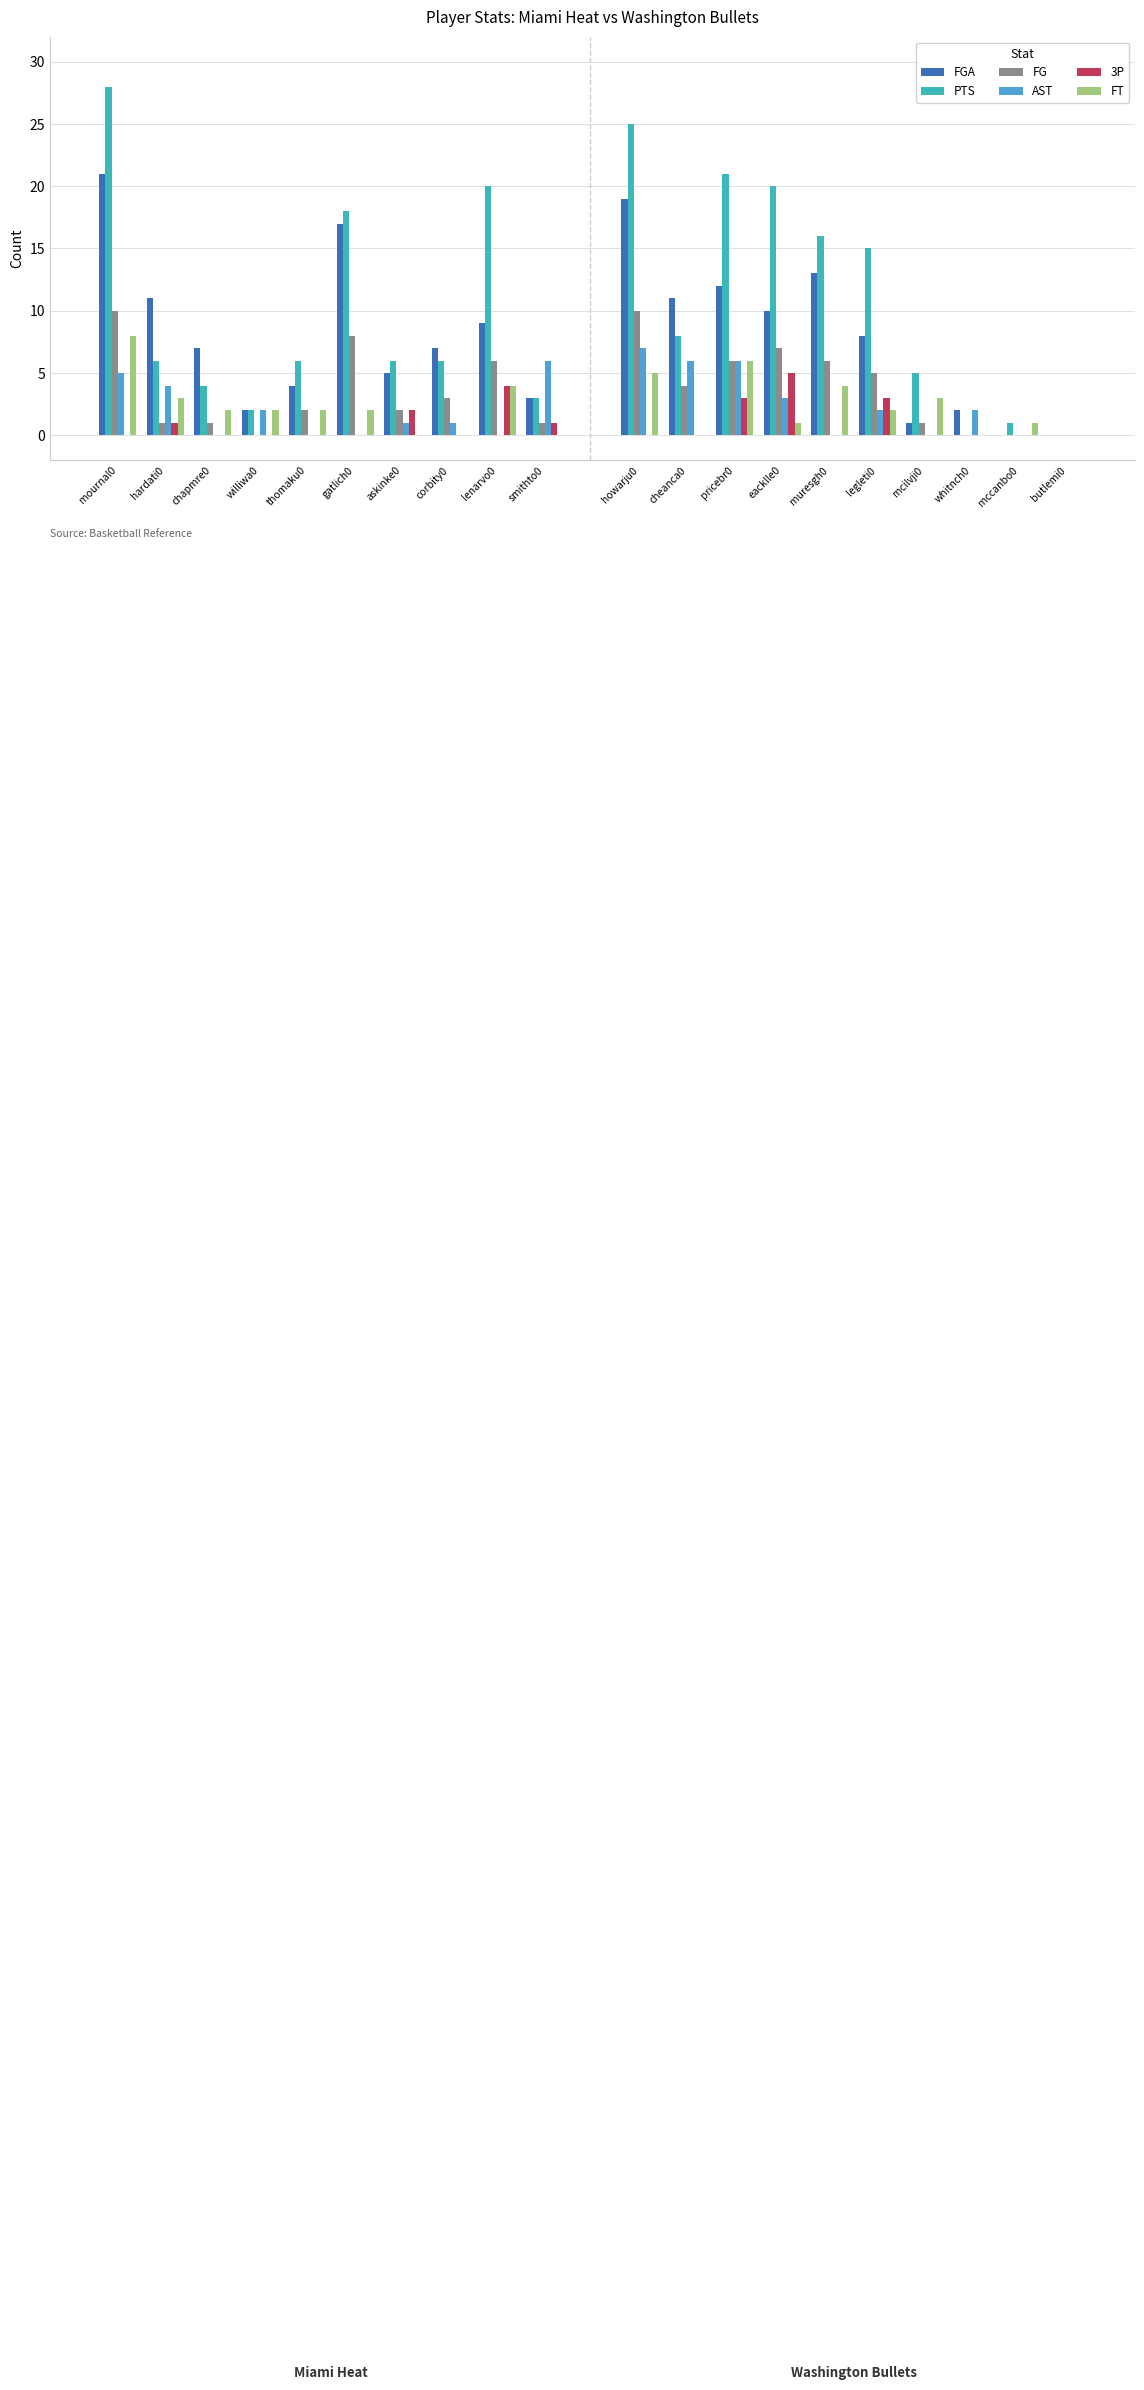

True or false: AST has a value of 3 at mcilvji0.

False